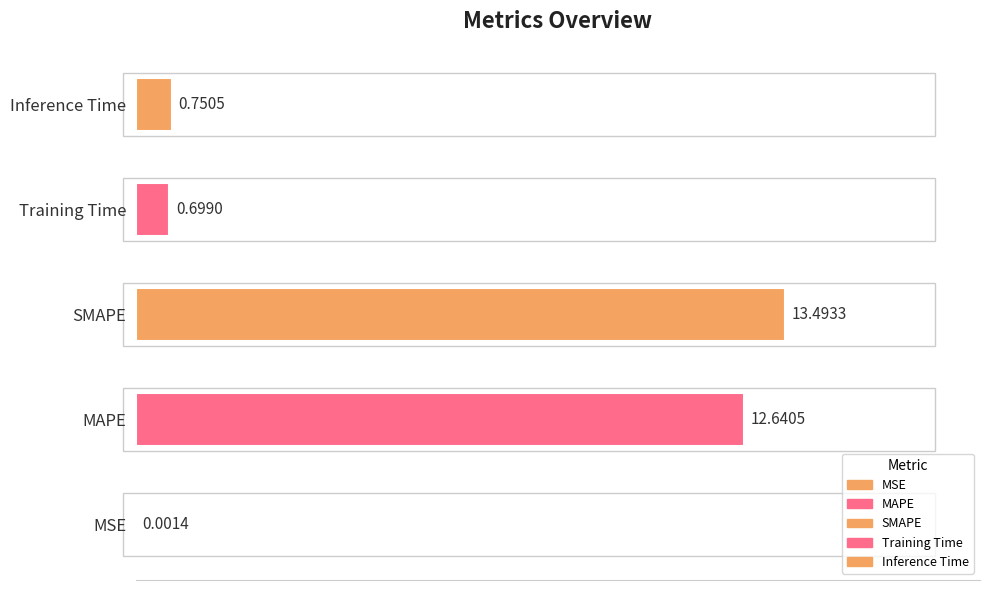

List the labels in order of value, largest first.

SMAPE, MAPE, Inference Time, Training Time, MSE